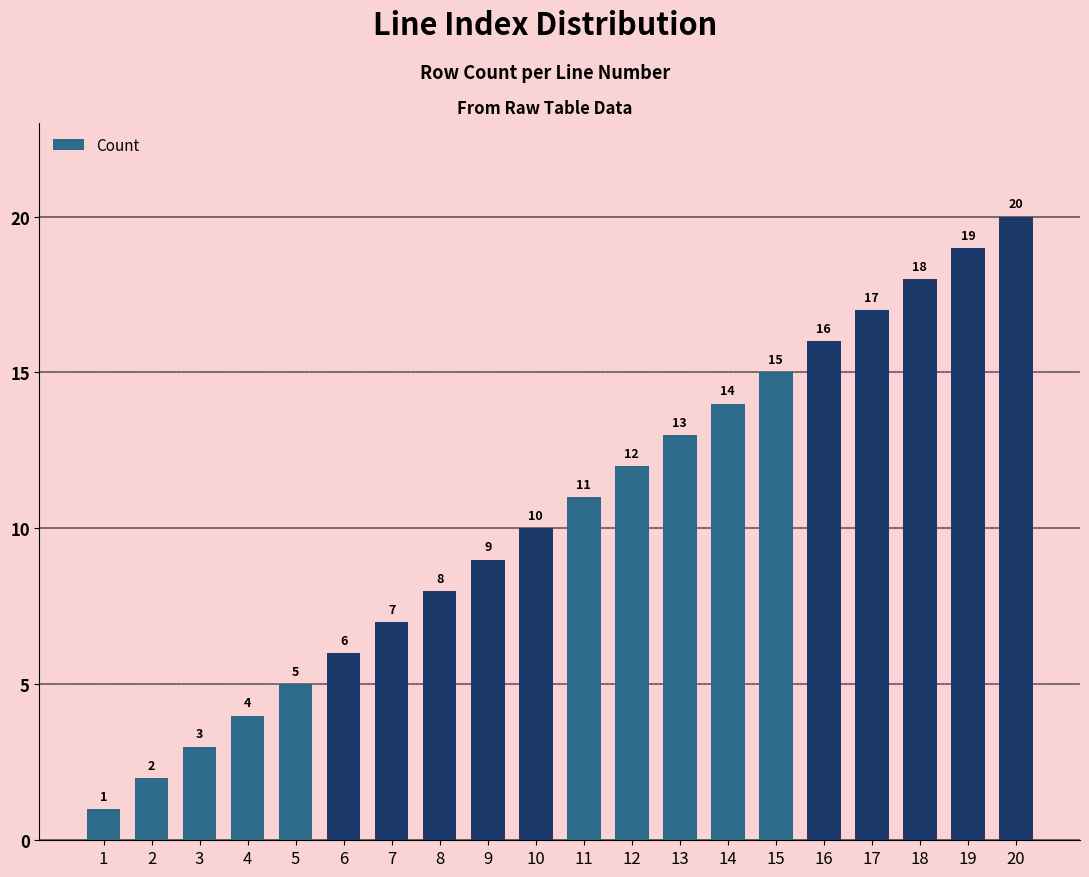

True or false: the data shows 31 at 19.

False